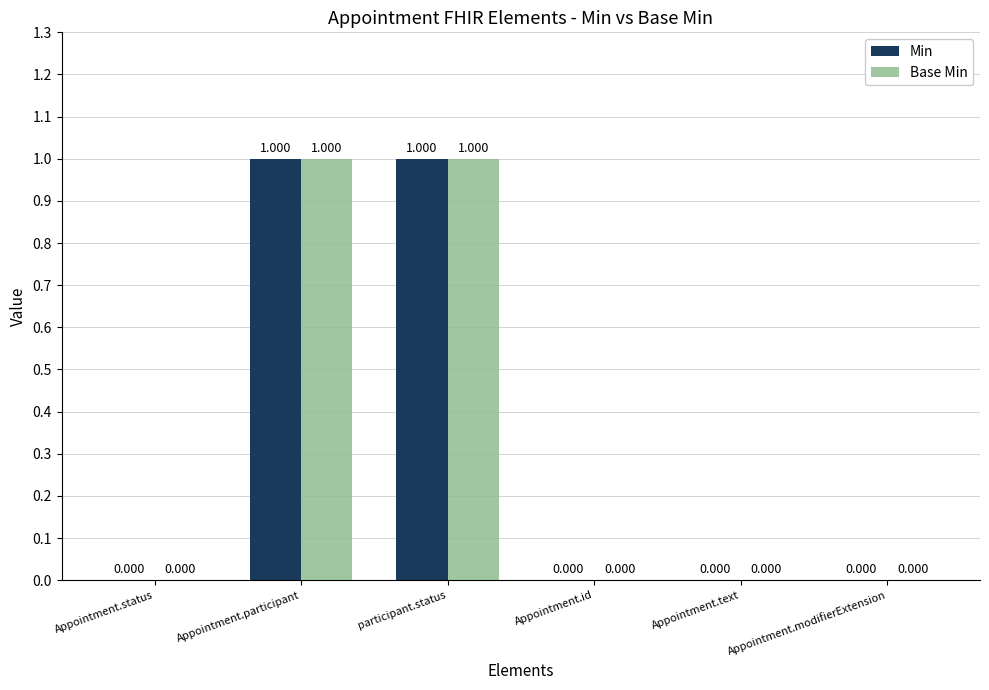

What are all the series names shown in the legend?

Min, Base Min